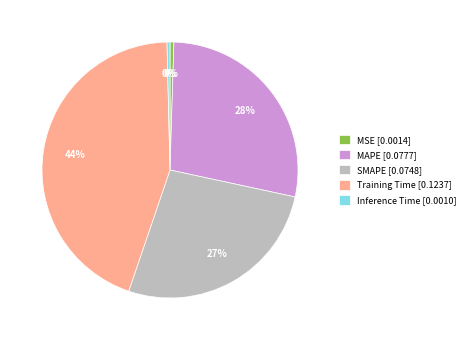

Is MSE the majority of the pie?

No